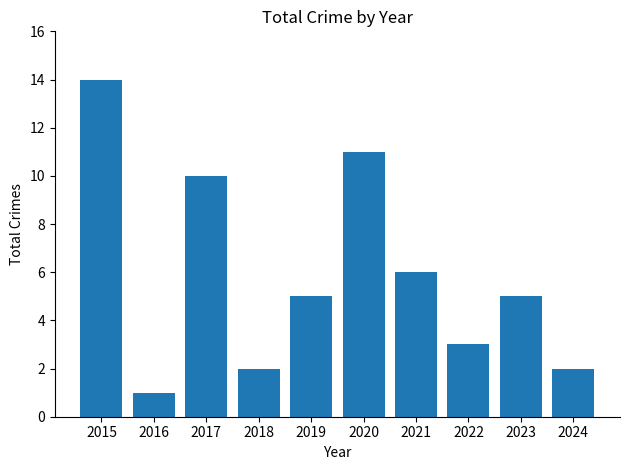

What is the greatest value displayed?

14